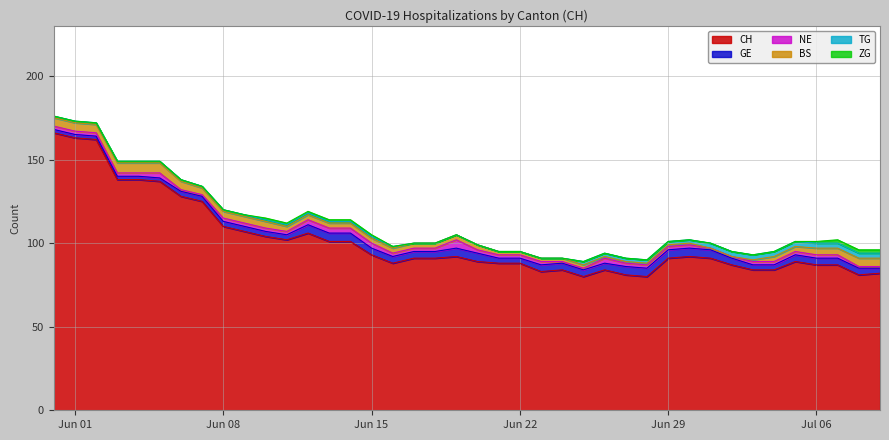

True or false: ZG and NE cross at least once.

False